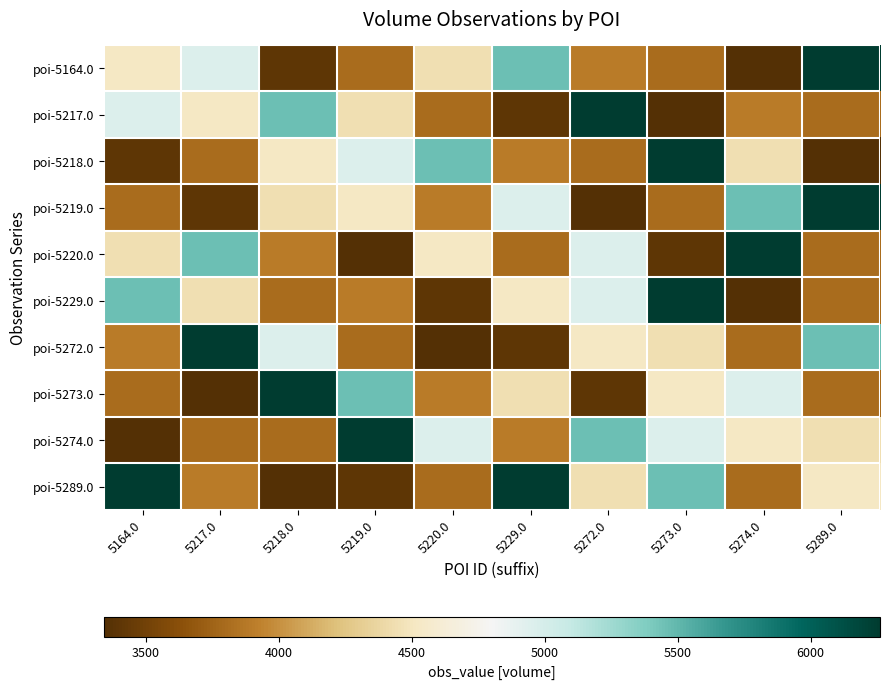

Which series changed the most between 5217.0 and 5289.0?

poi-5219.0